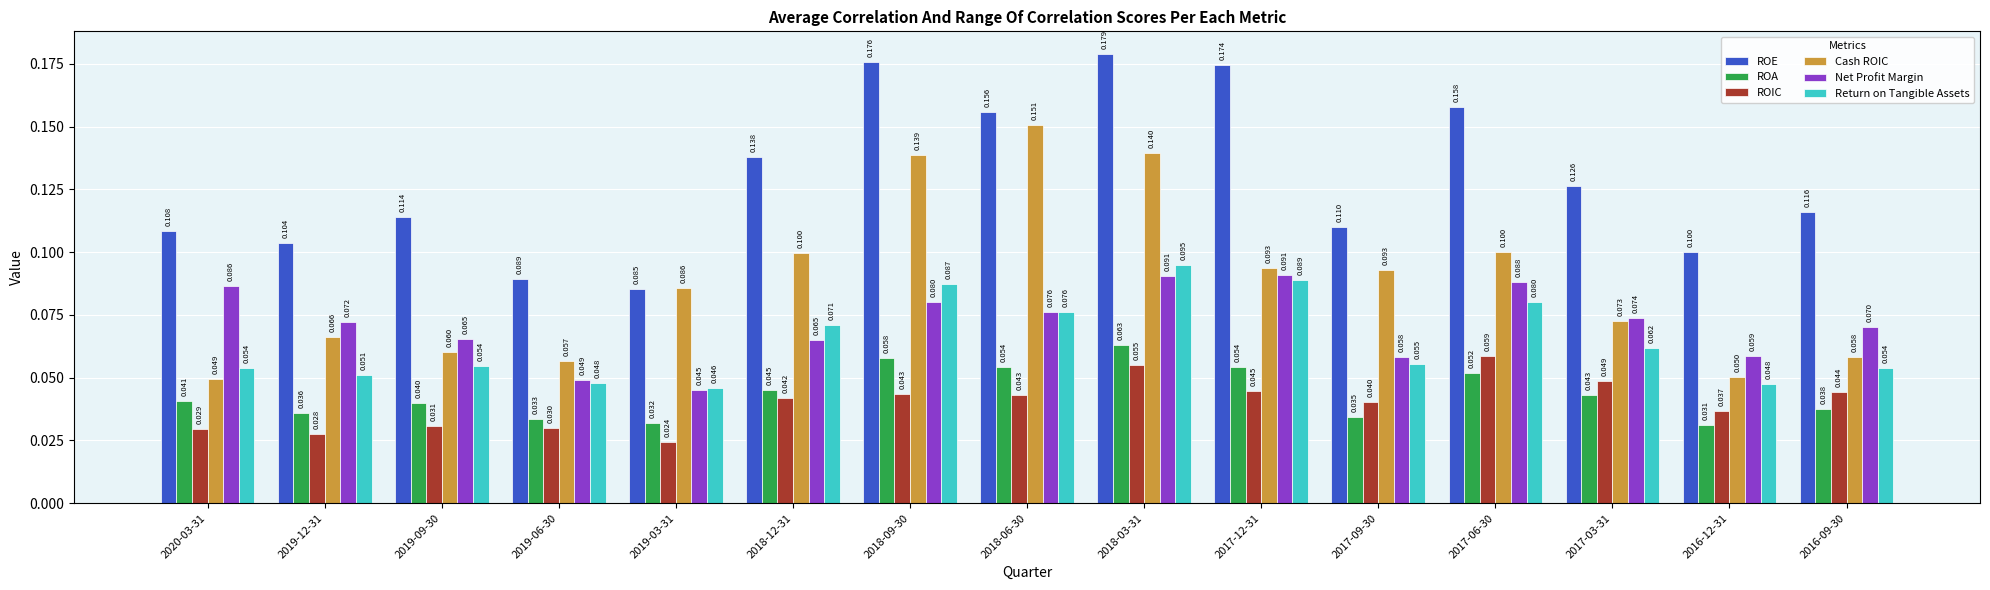

What is the label of the 1st bar from the right?

2016-09-30